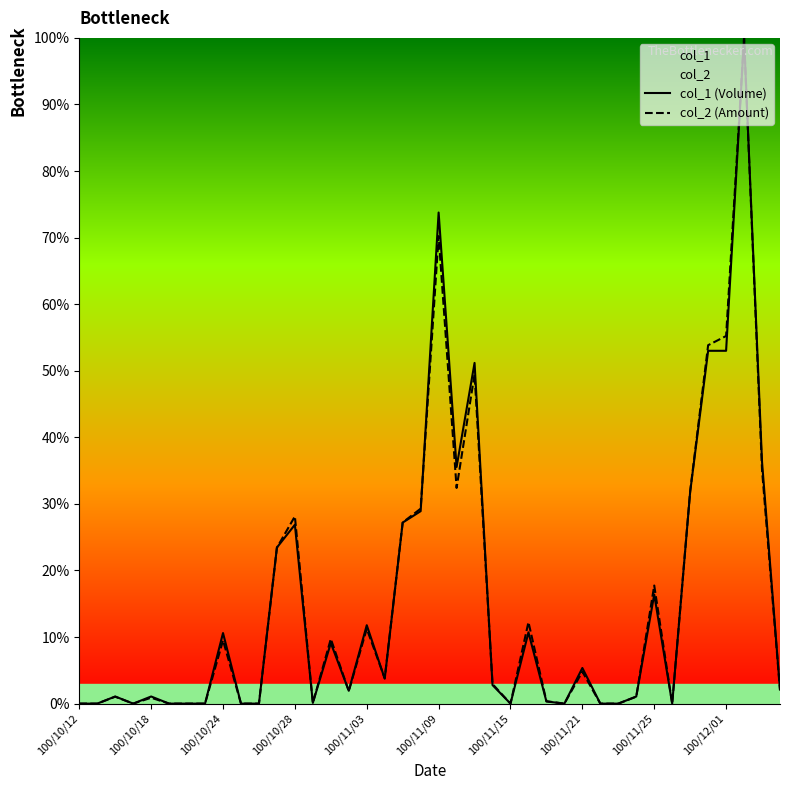

Which series changed the most between 18 and 35?

col_2 (Amount)